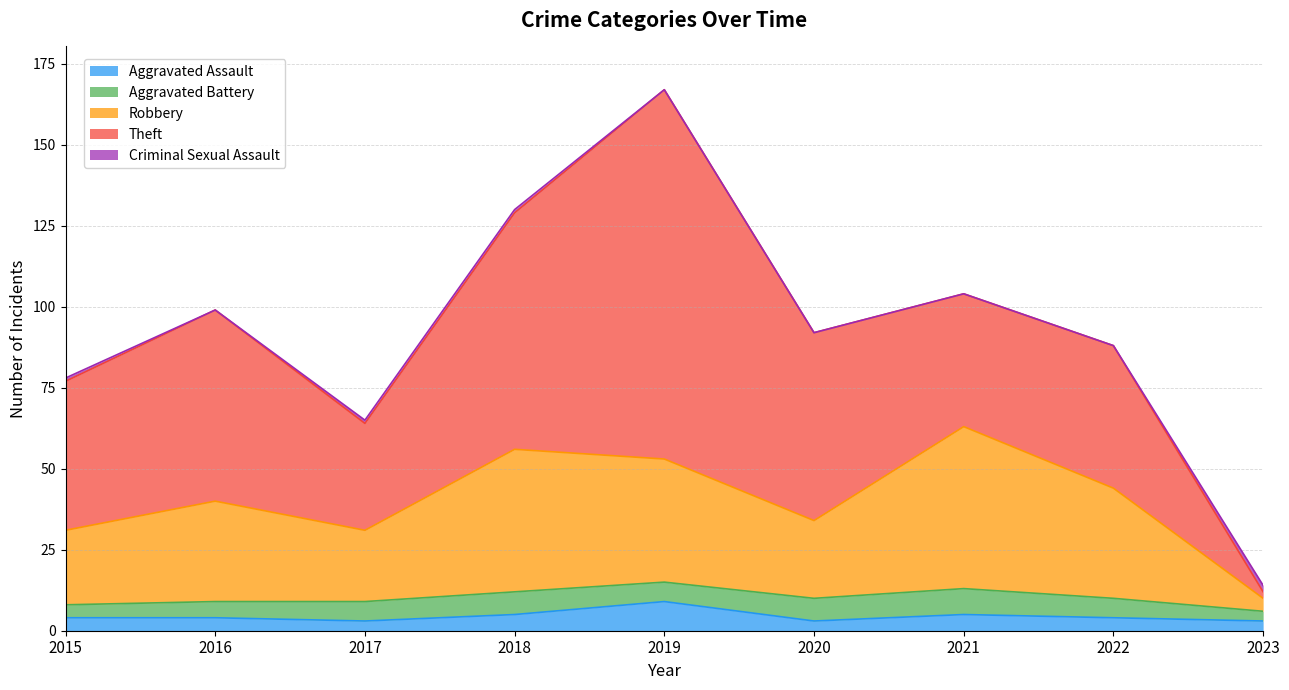

Reading right to left, extract all data points from this chart.

Aggravated Assault: 3	4	5	3	9	5	3	4	4
Aggravated Battery: 3	6	8	7	6	7	6	5	4
Robbery: 4	34	50	24	38	44	22	31	23
Theft: 2	44	41	58	114	73	33	59	46
Criminal Sexual Assault: 2	0	0	0	0	1	1	0	1